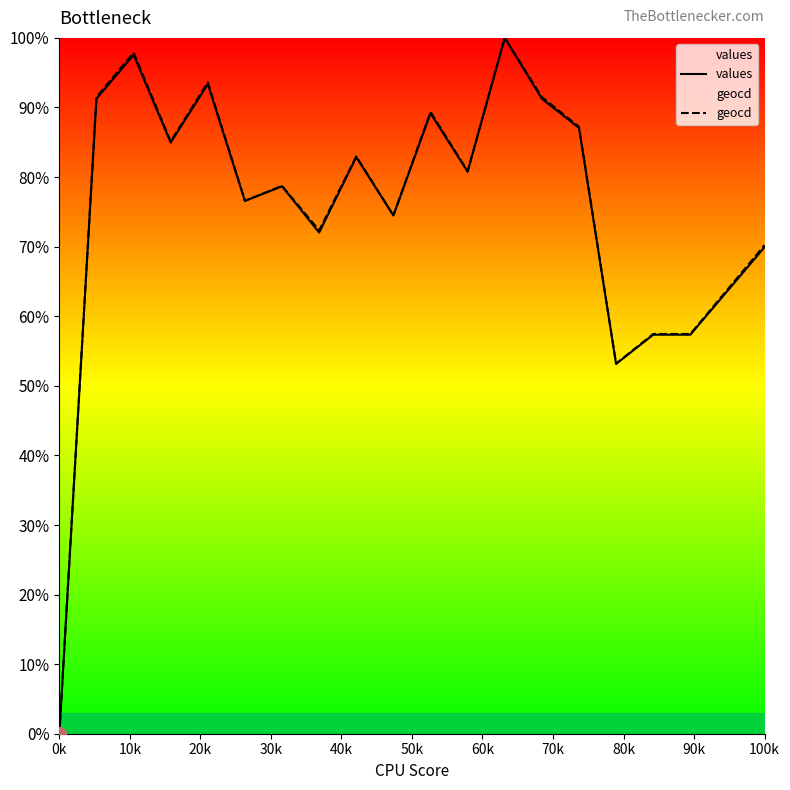

How many data points in values are less than 80?

10